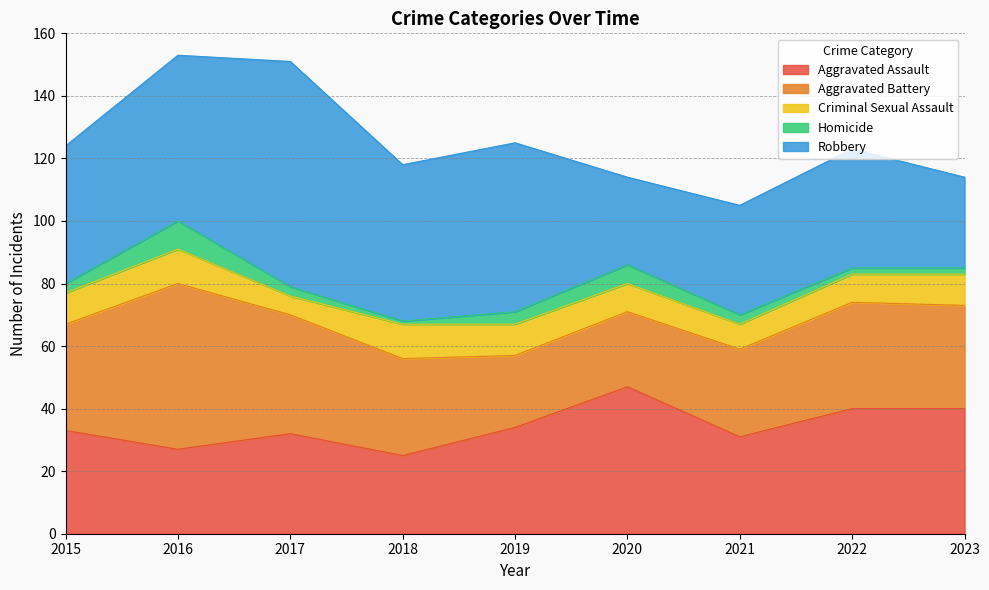

Which category has the highest value across all series?

2017